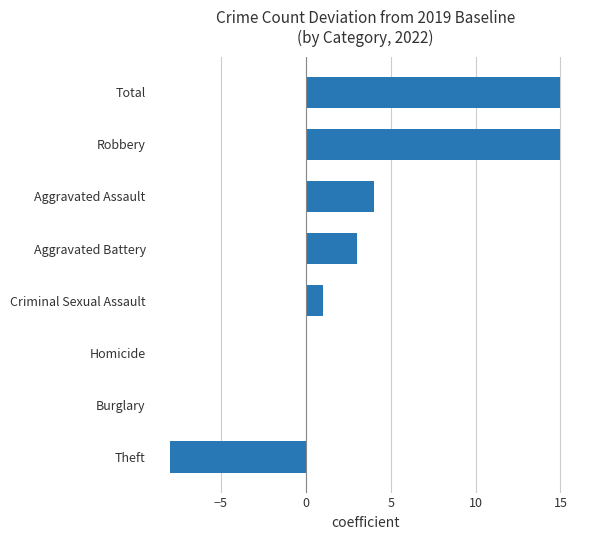

What is the approximate value at Robbery, to the nearest 5?

15